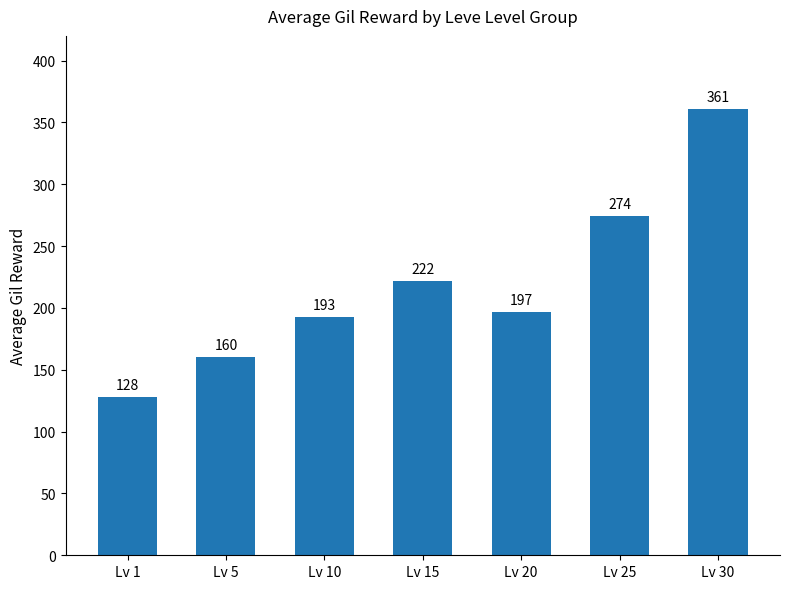

Which label corresponds to the largest value in the chart?

Lv 30